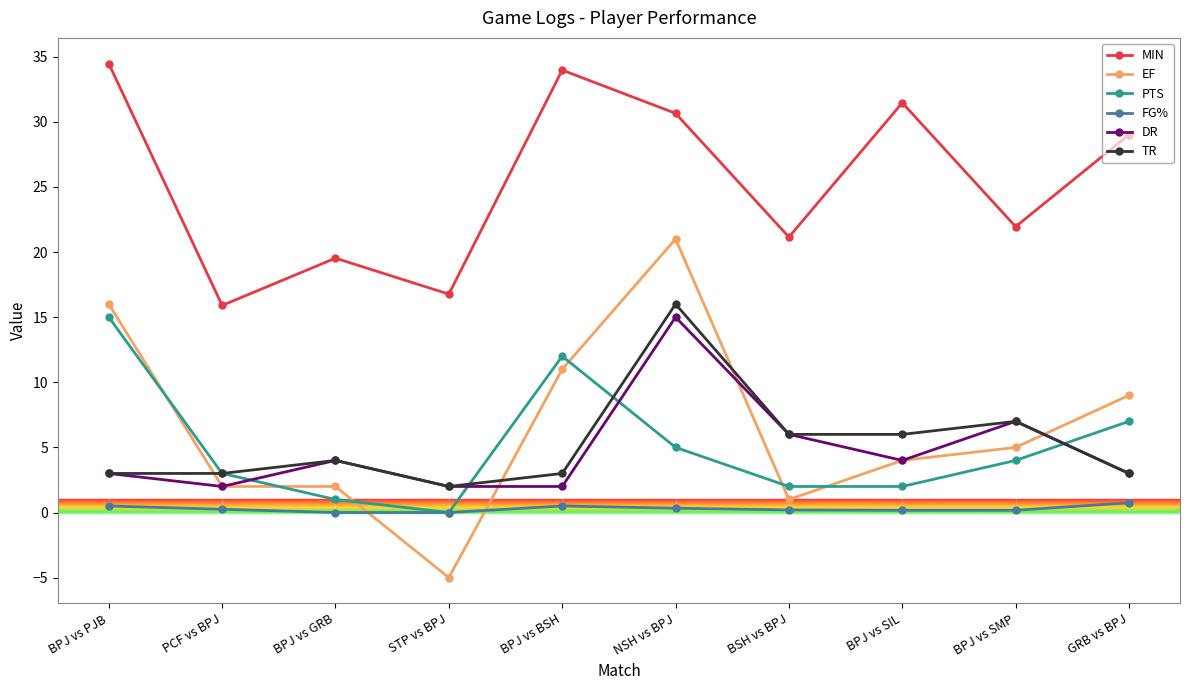

Where is EF nearest to the value 8?

GRB vs BPJ